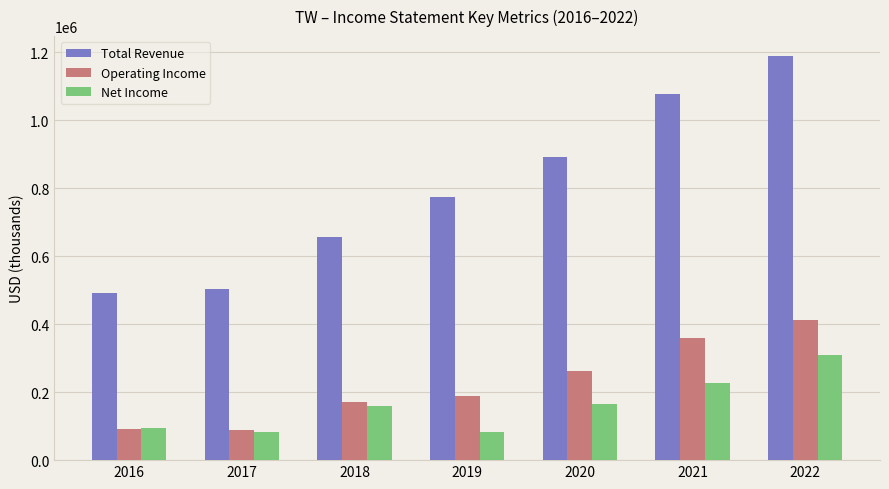

How many data points does each series have?

7